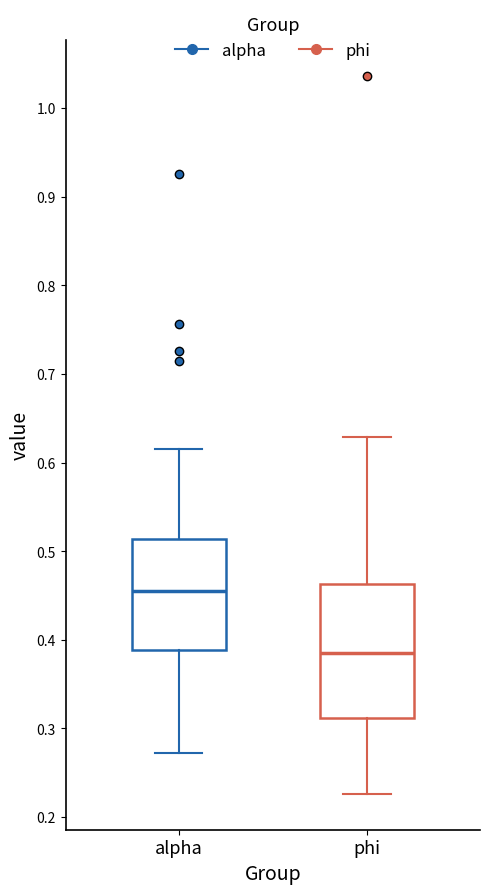

Reading left to right, read every box against the y-axis: the position of its median line, the range the box covers, and the ends of its whiskers. The values are not printed on the chart, so give them approximately, as read against the axis.

alpha: median 0.46, box 0.39 to 0.51, whiskers 0.27 to 0.62
phi: median 0.39, box 0.31 to 0.46, whiskers 0.23 to 0.63